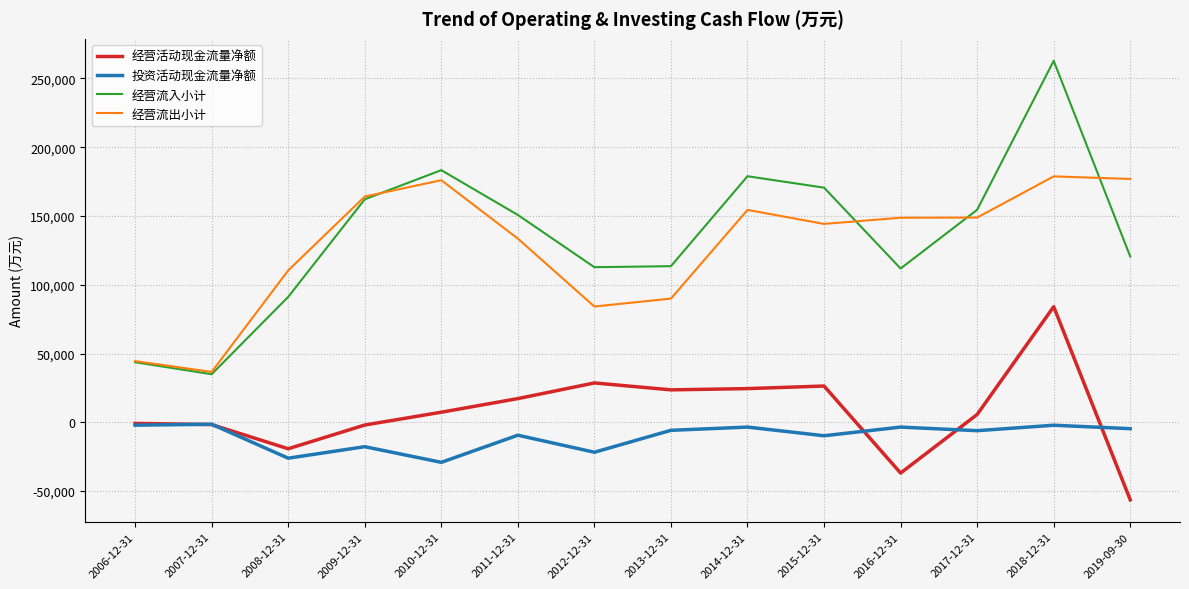

What position from the right is 2007-12-31?

13